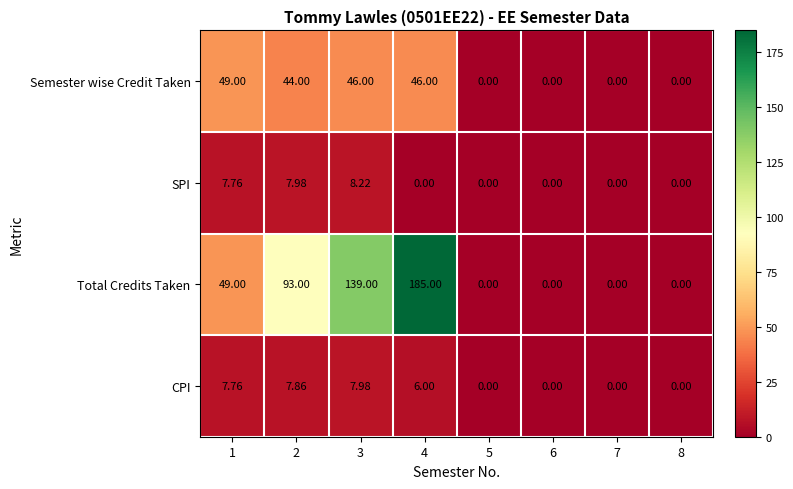

Between 2 and 3, which series saw the biggest shift?

Total Credits Taken